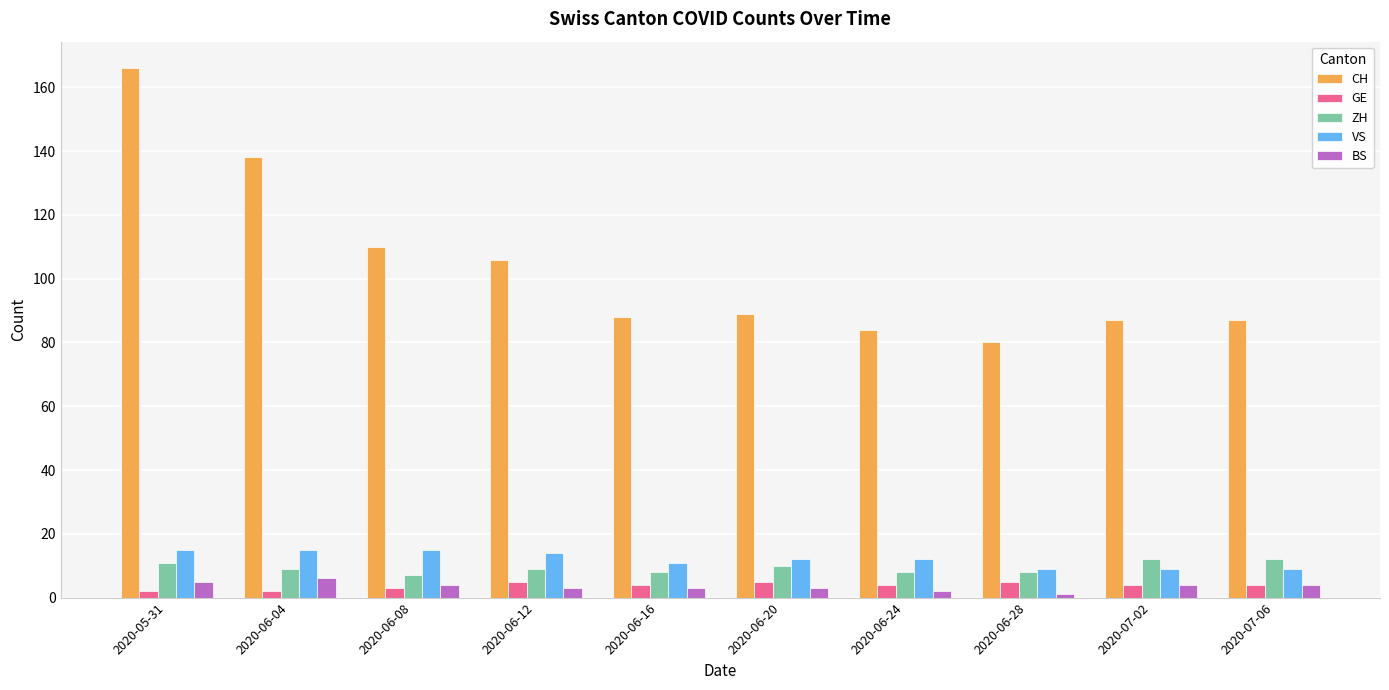

Which series has the largest total across all categories?

CH